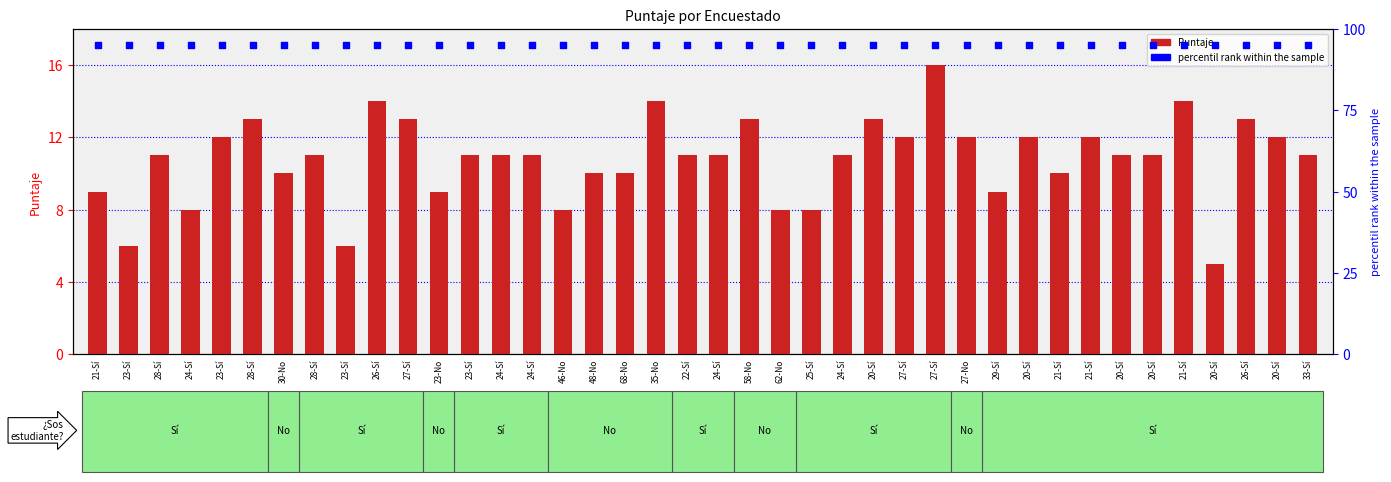

Which series reaches the maximum Y coordinate?

percentil rank within the sample